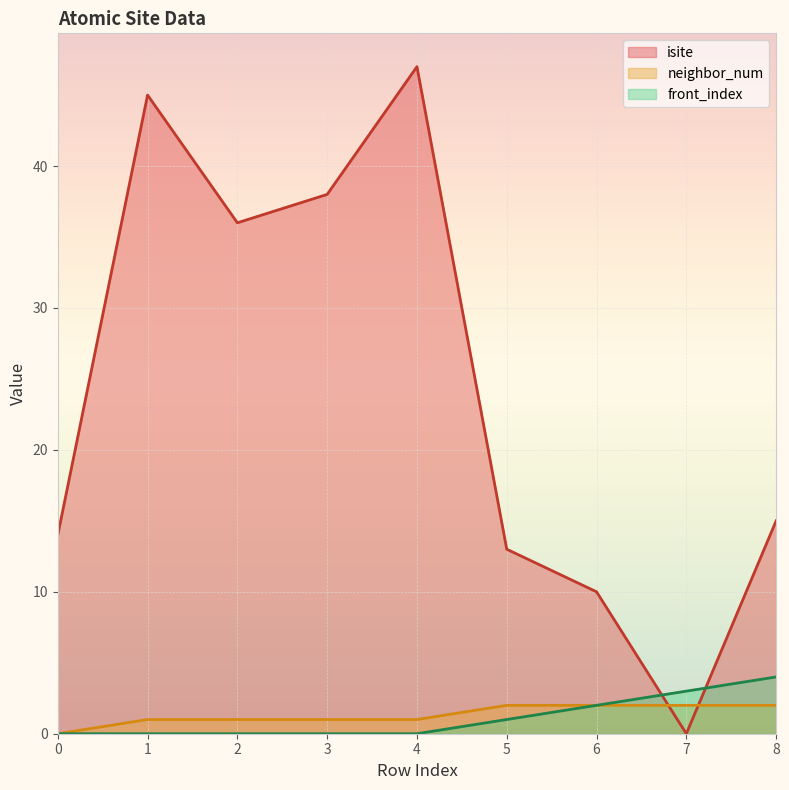

Reading left to right, list all the values displayed in this chart.

isite: 14	45	36	38	47	13	10	0	15
neighbor_num: 0	1	1	1	1	2	2	2	2
front_index: 0	0	0	0	0	1	2	3	4